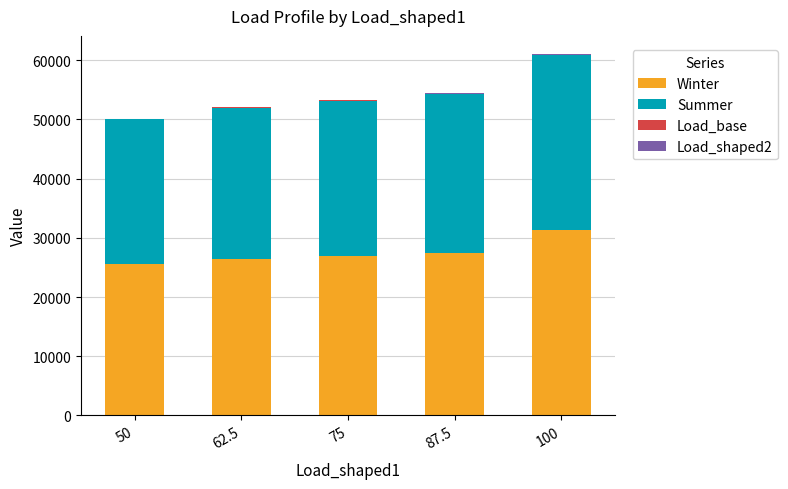

What is the highest value of the Winter series?

31362.5